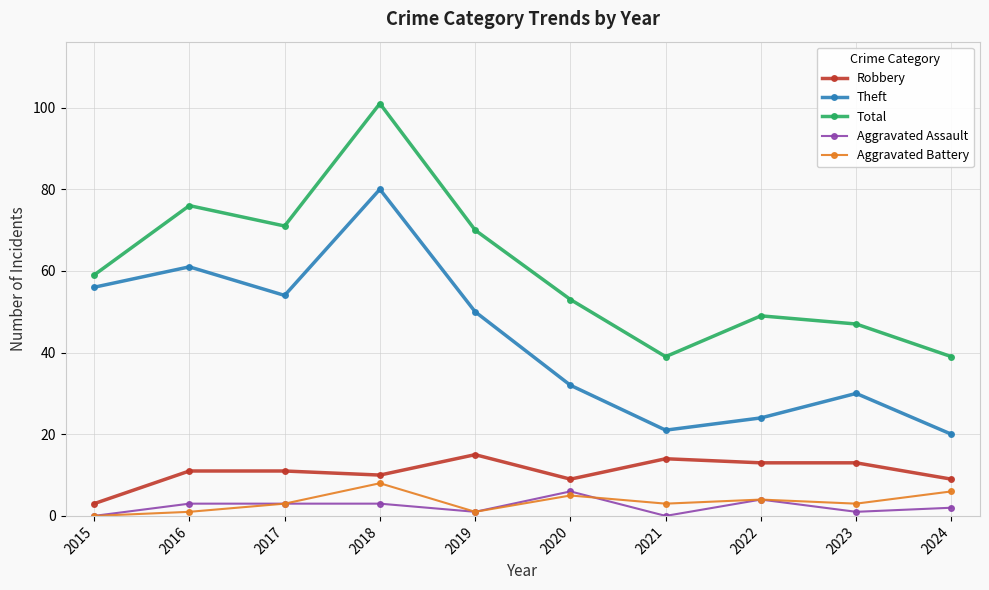

What is the difference between the Aggravated Assault values at 2022 and 2016?

1